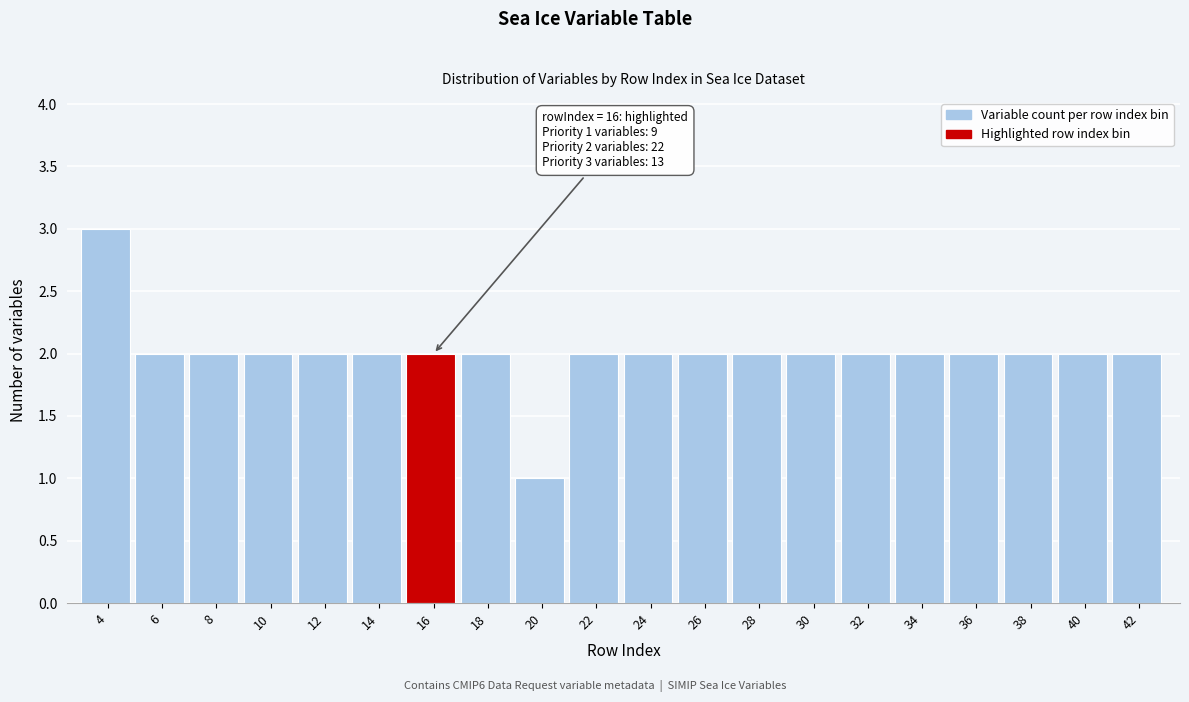

Reading left to right, transcribe all the data shown in this chart.

3	2	2	2	2	2	2	2	1	2	2	2	2	2	2	2	2	2	2	2